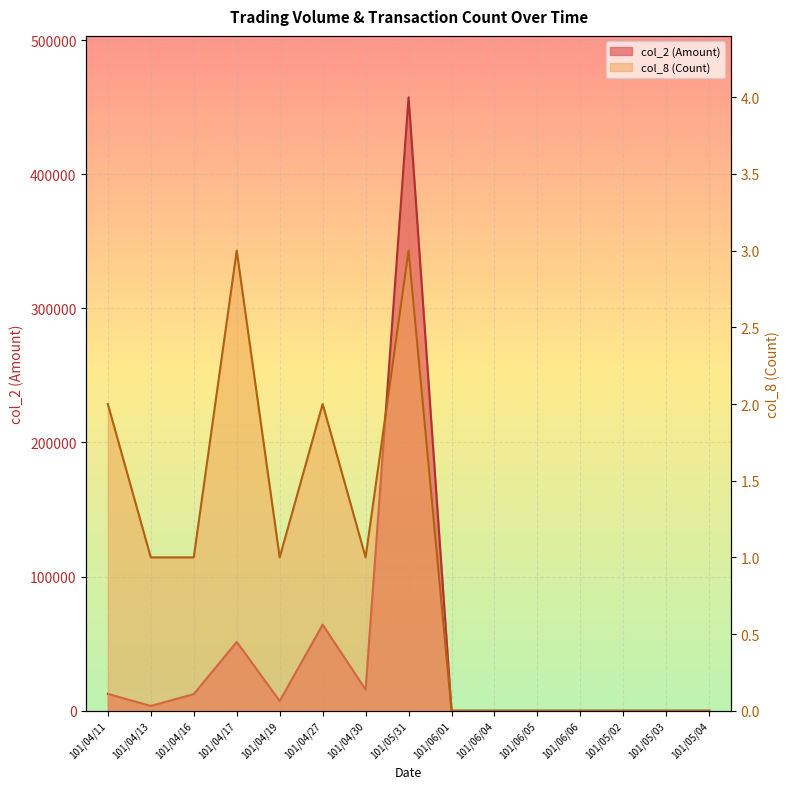

Which series has the largest range (max minus min)?

col_2 (Amount)